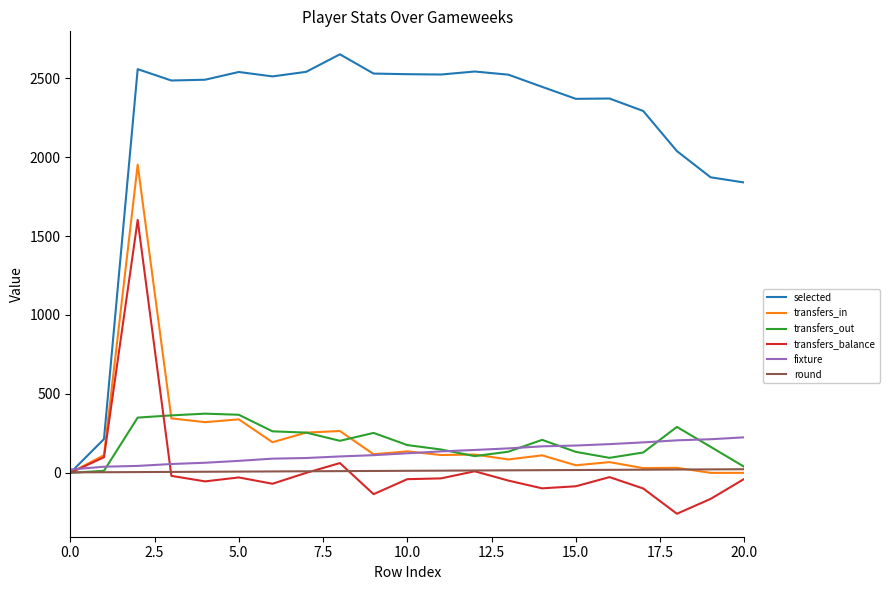

What are all the series names shown in the legend?

selected, transfers_in, transfers_out, transfers_balance, fixture, round